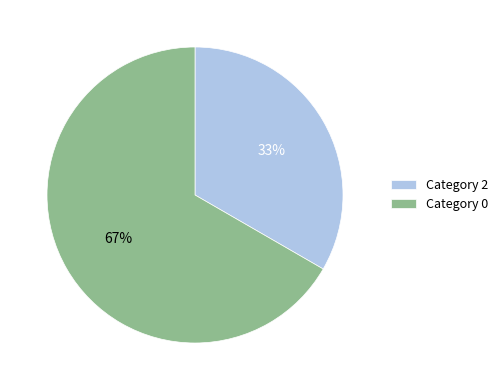

Is there a majority slice in this chart?

Yes